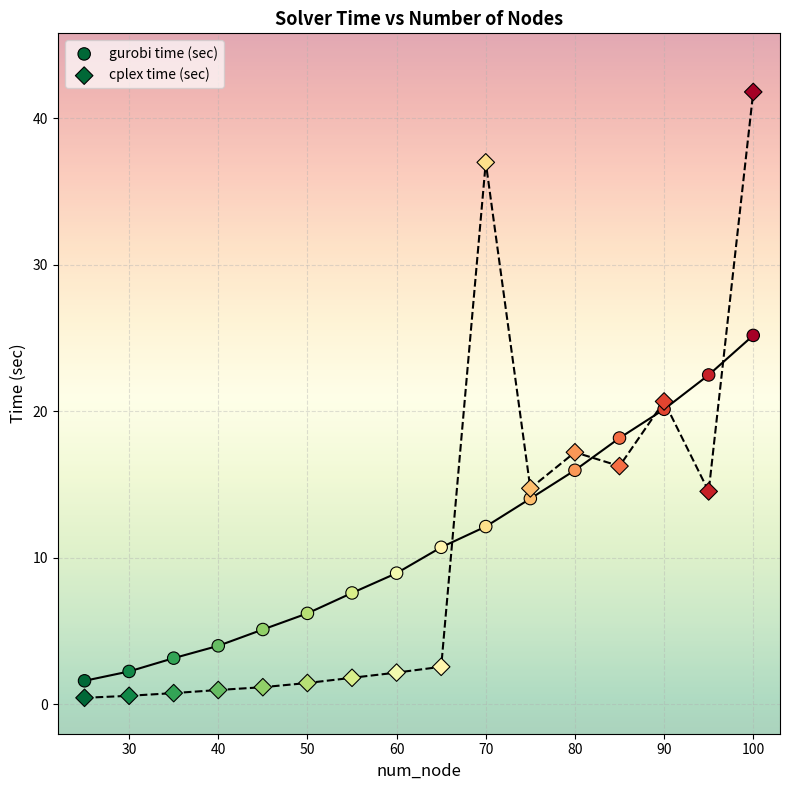

Count the number of points in this scatter plot.

32